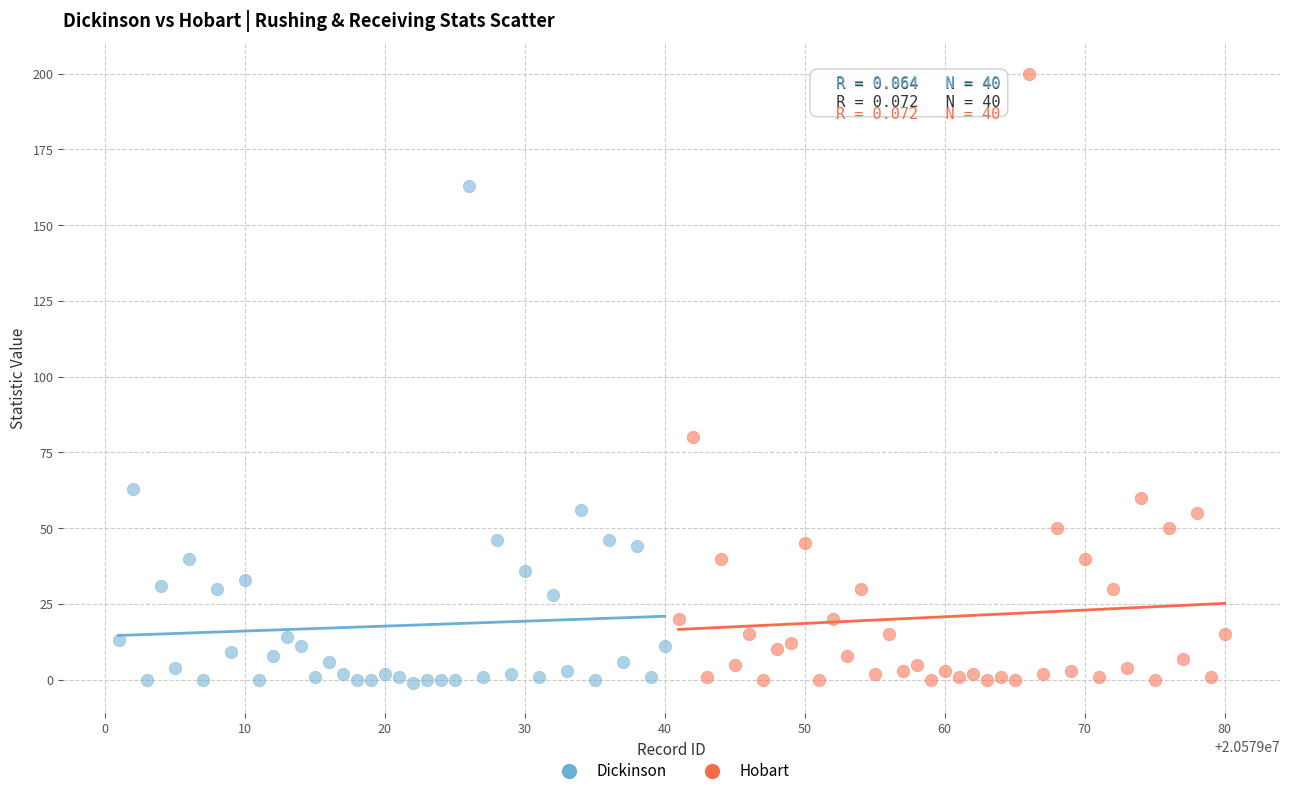

What are all the series names shown in the legend?

Dickinson, Hobart